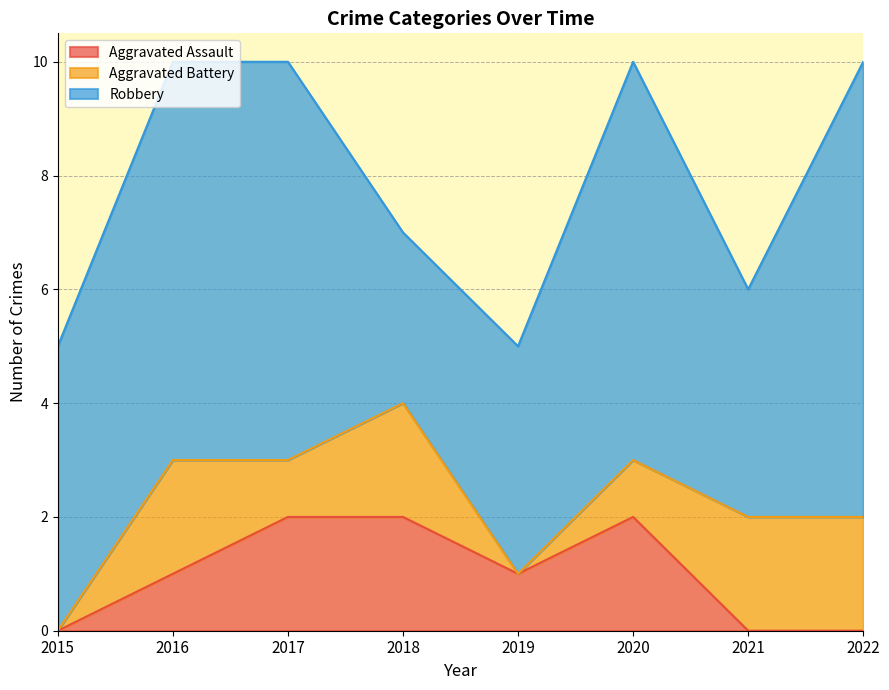

Does the chart have visible grid lines?

Yes